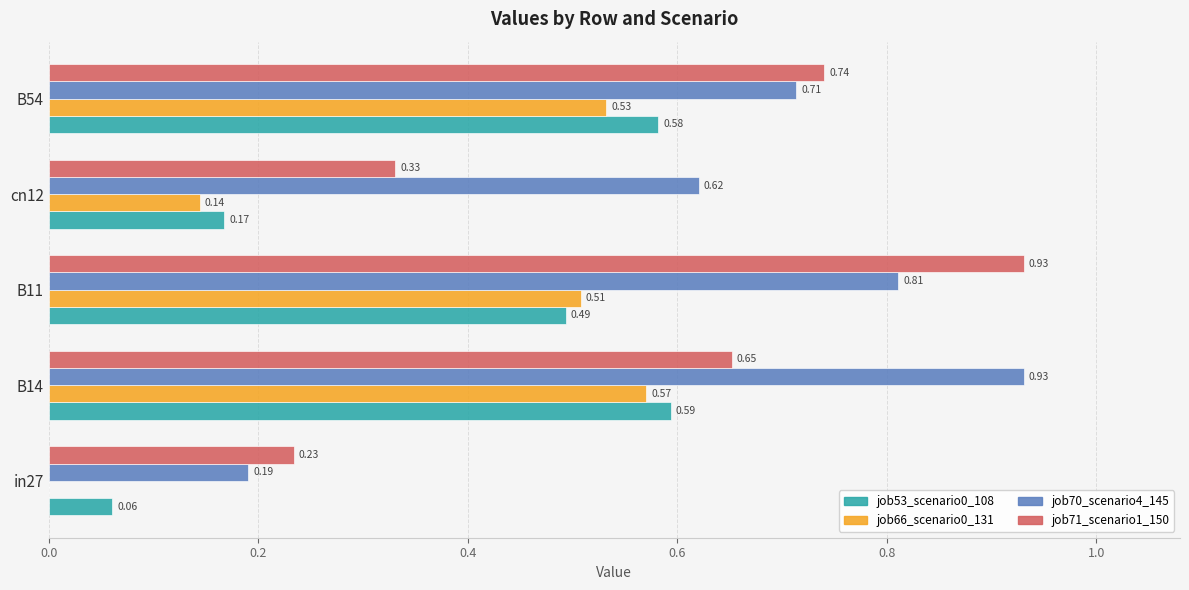

Which series changed the most between B11 and cn12?

job71_scenario1_150